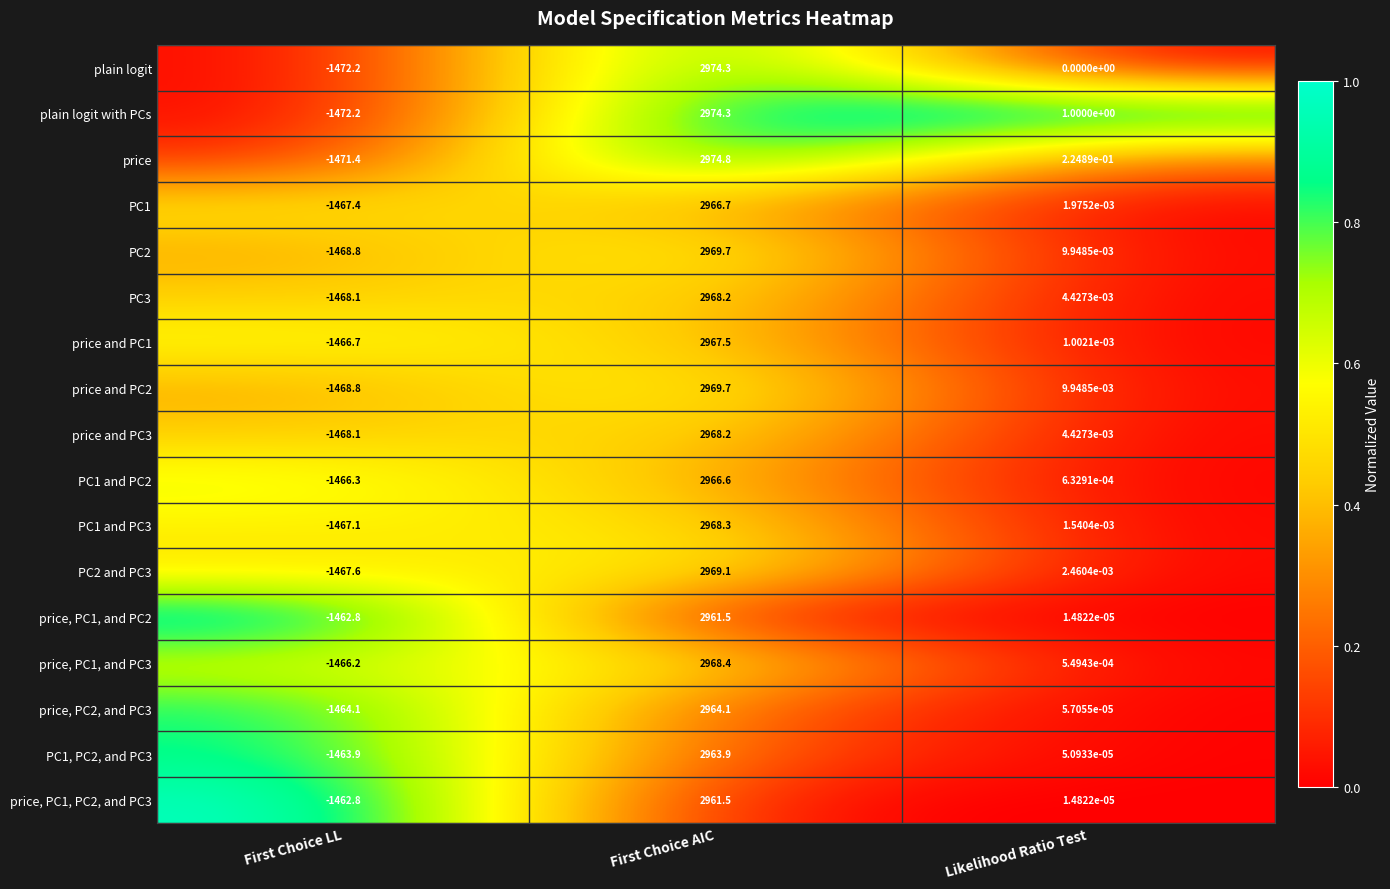

List the labels in order of price, PC1, and PC2 value, smallest first.

First Choice LL, Likelihood Ratio Test, First Choice AIC